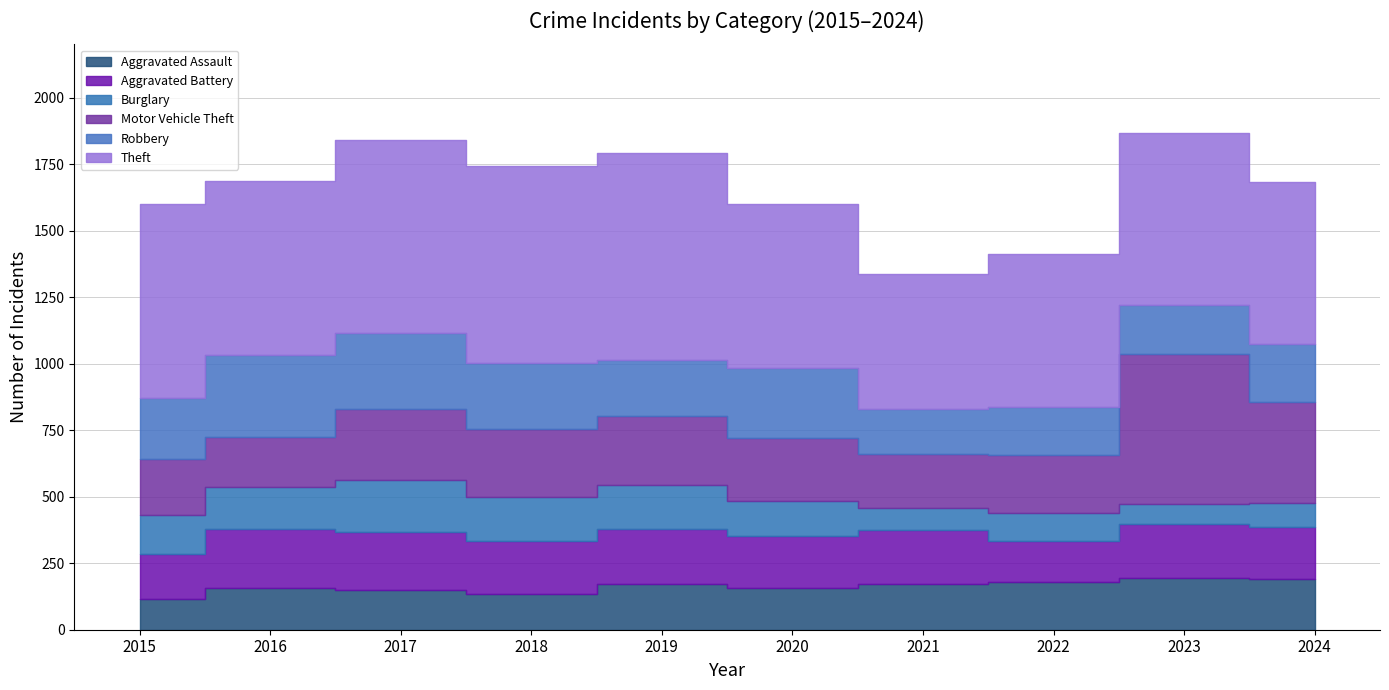

Which category has the highest value in the Aggravated Assault series?

2023